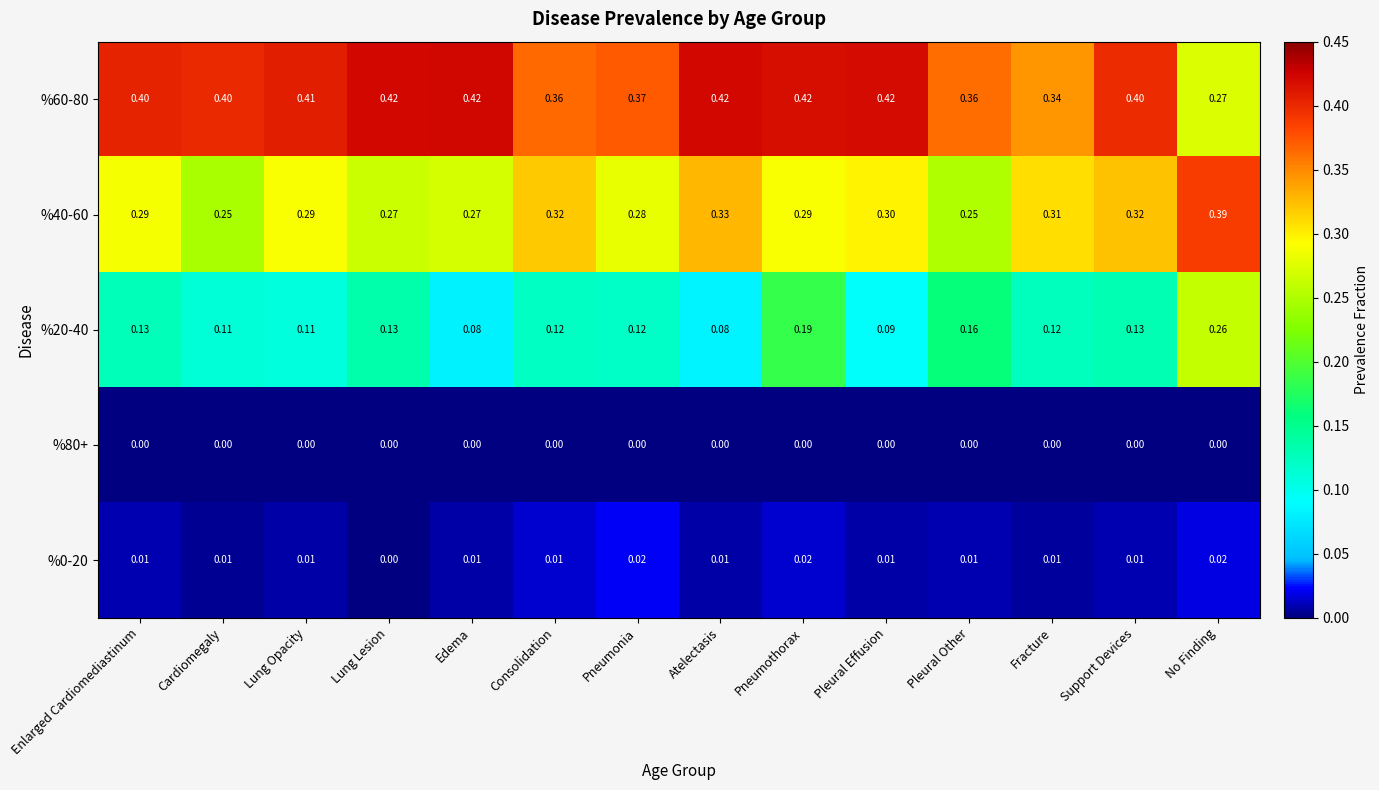

Is the value of %40-60 at Pneumothorax greater than the value of %0-20 at Pneumothorax?

Yes